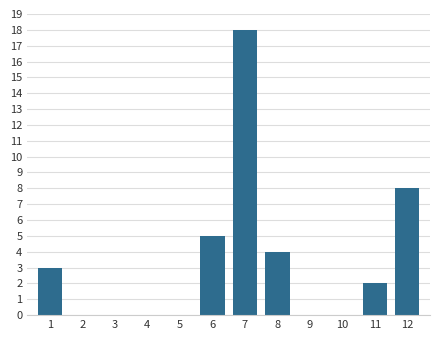

Reading left to right, extract all data points from this chart.

1=3	2=0	3=0	4=0	5=0	6=5	7=18	8=4	9=0	10=0	11=2	12=8